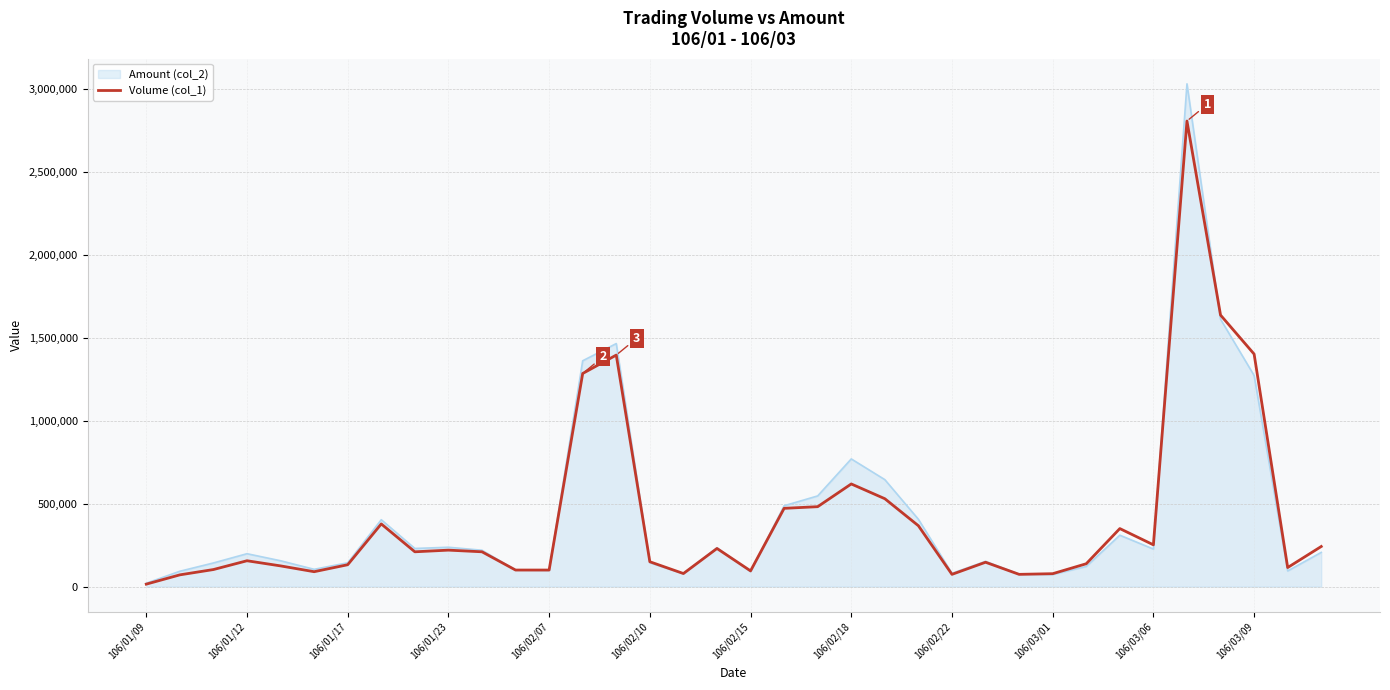

What is the greatest value displayed?

3031170